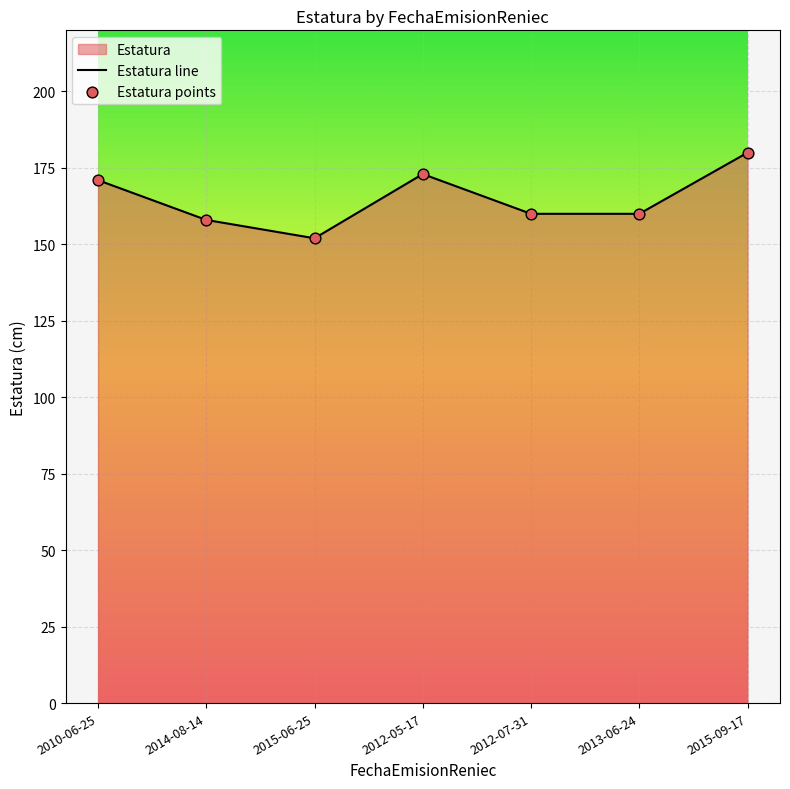

The value at 2012-05-17 is 307. True or false?

False